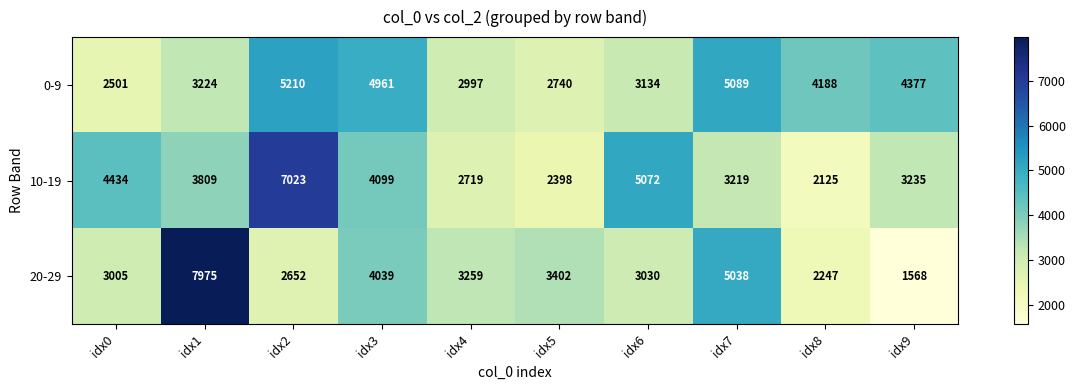

Is it true that 20-29 equals 3005 at idx0?

True